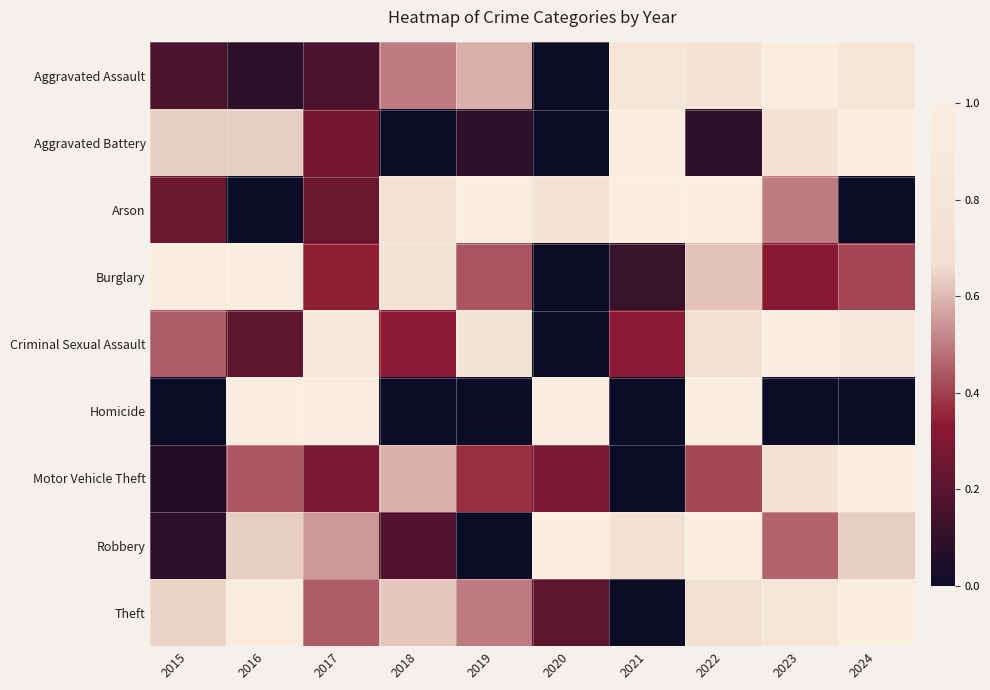

What is the total value across all series at 2021?

4.0